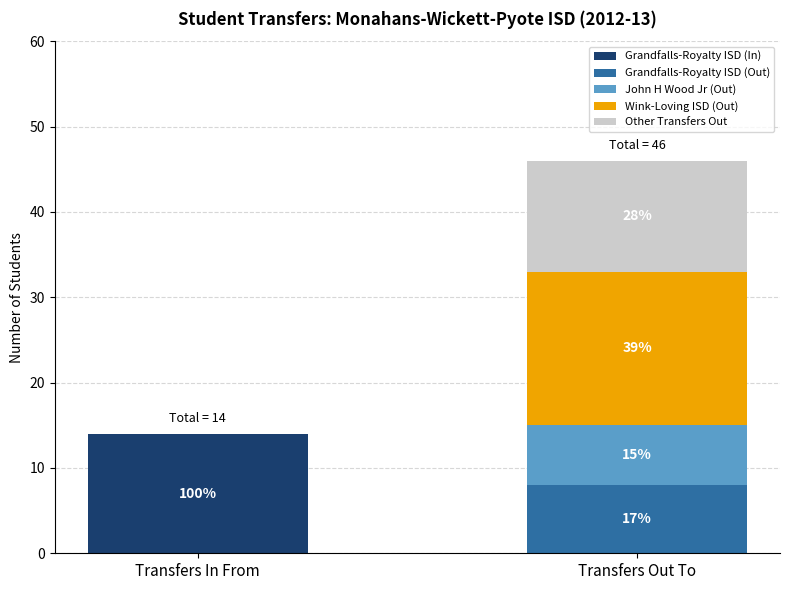

At which category is the sum across all series the highest?

Transfers Out To